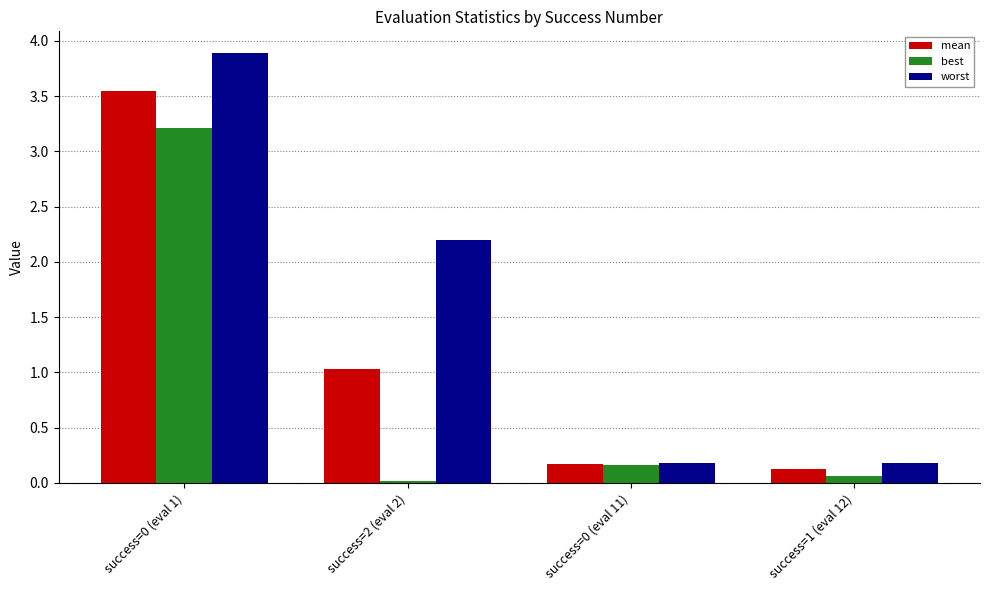

What is the sum of all mean values?

4.9